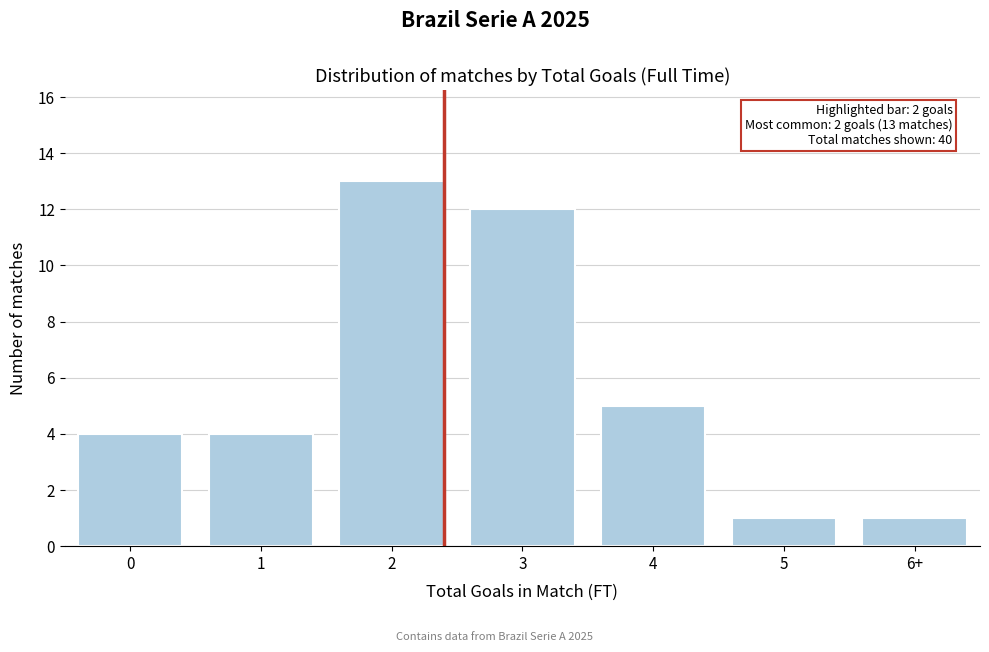

Reading right to left, what are all the values shown in this chart?

6+=1	5=1	4=5	3=12	2=13	1=4	0=4